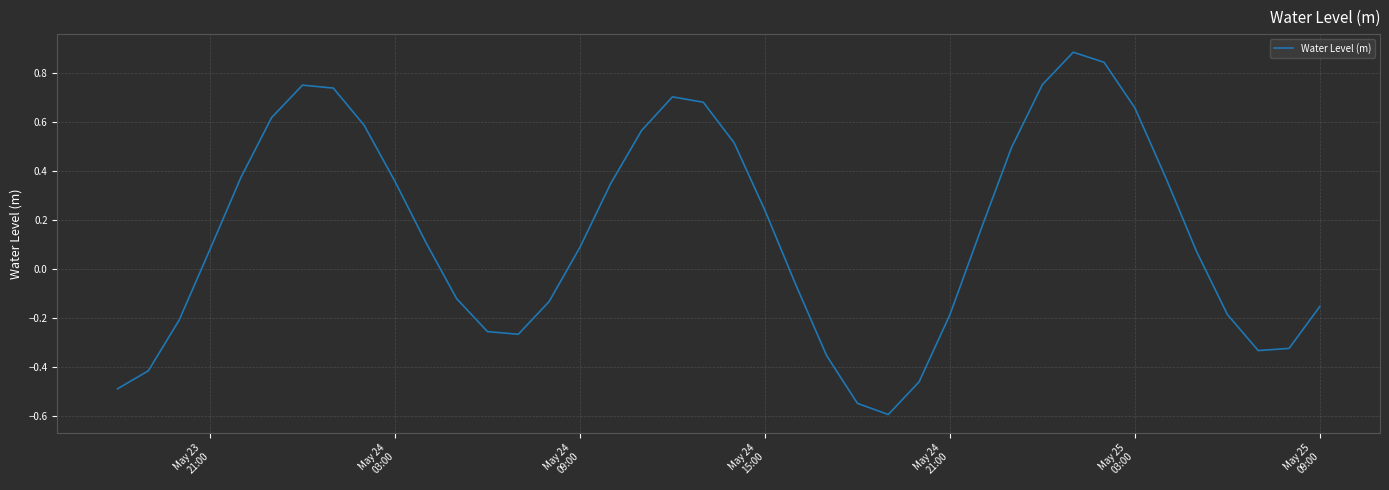

What is the difference between the second highest and minimum values?

1.4